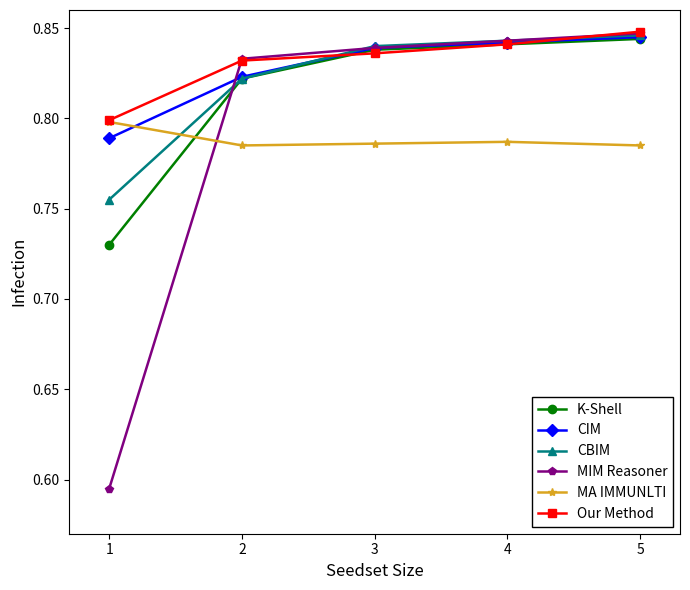

Is it true that CBIM equals 1.5 at 2?

False